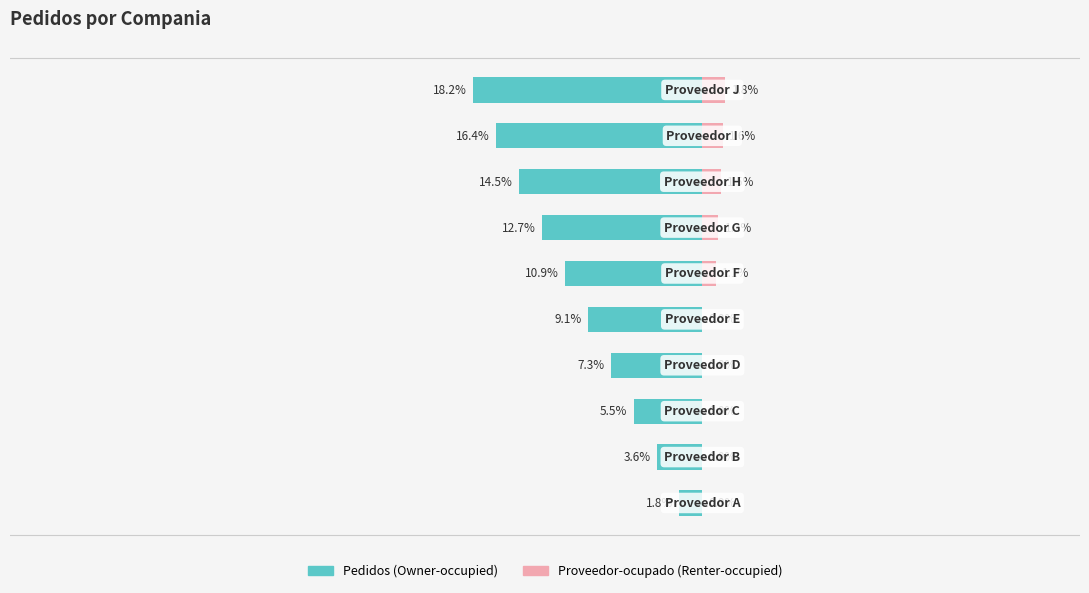

How many data points in Pedidos are less than -9?

6